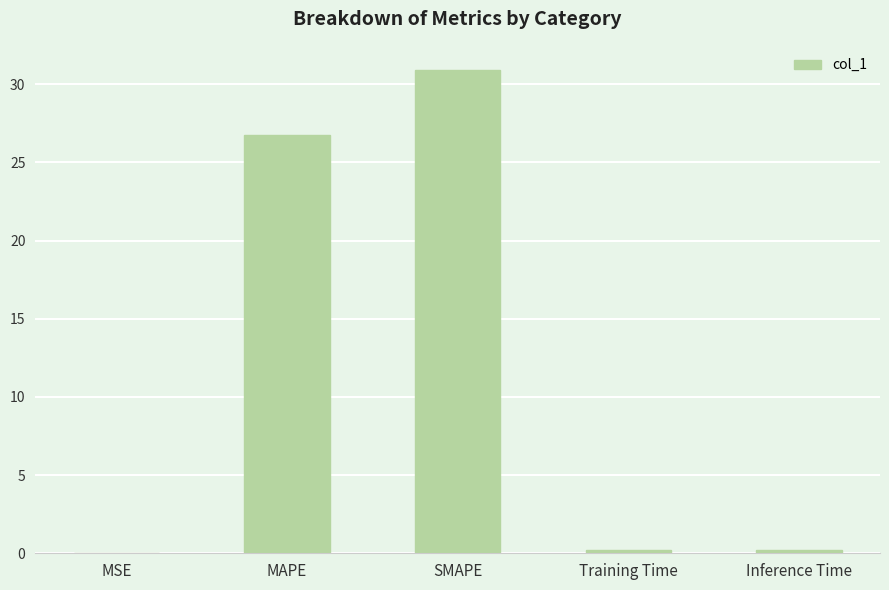

Between MAPE and SMAPE, which is larger?

SMAPE